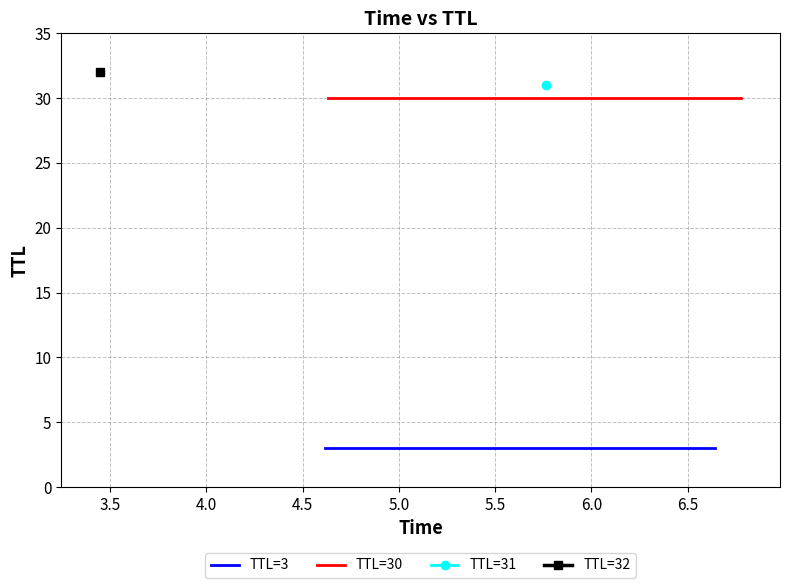

Which series has the largest total across all categories?

TTL=30